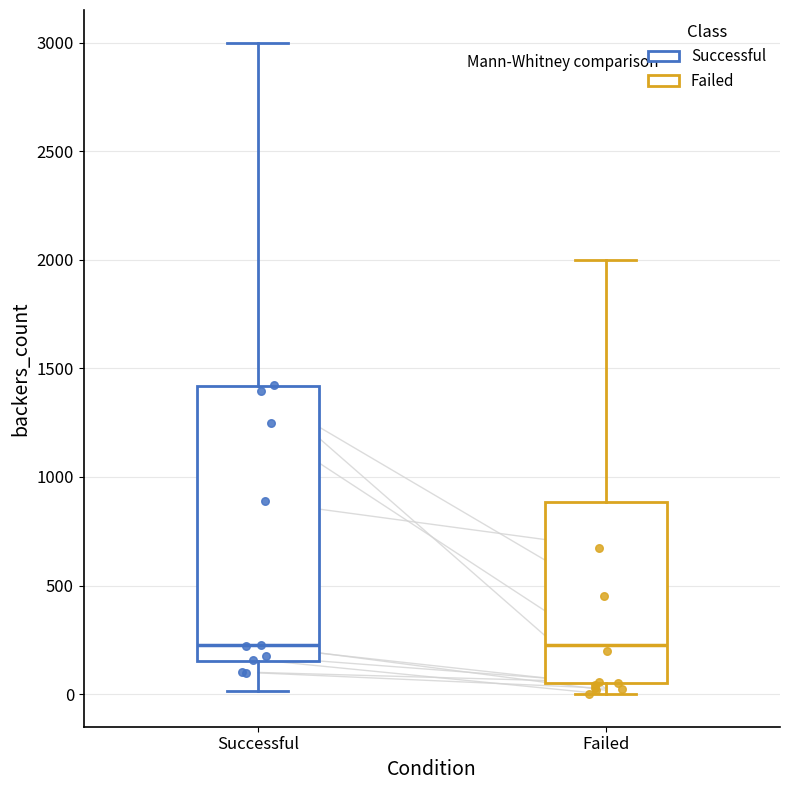

Comparing the boxes themselves (not the whiskers), which one is the tallest?

Successful